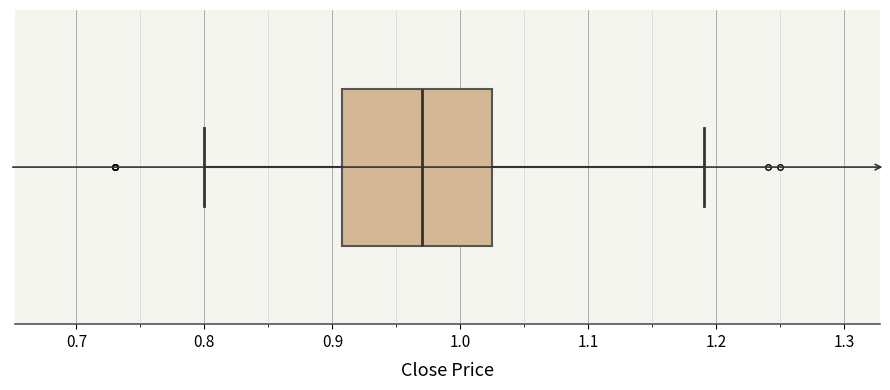

Where does the left whisker of the box end on the x-axis? The values are not printed on the chart, so give them approximately, as read against the axis.

0.80